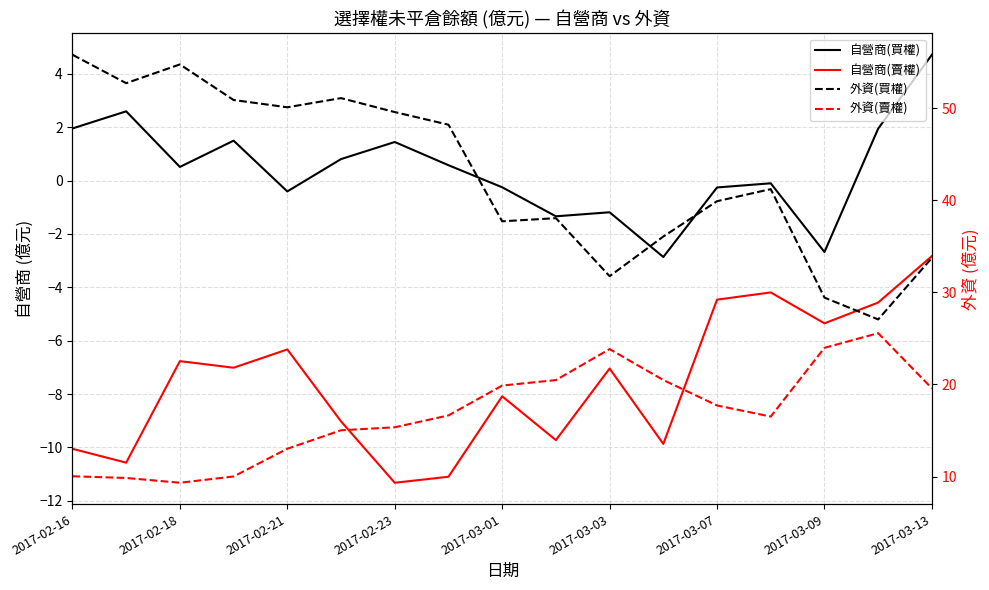

How many interior local valleys does the 自營商(賣權) series have?

6